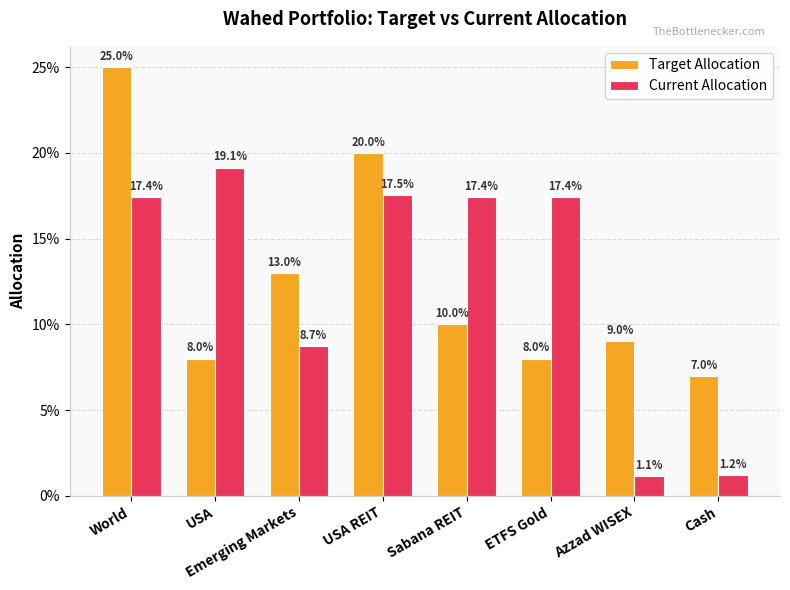

What is the sum of all Current Allocation values?

1.0